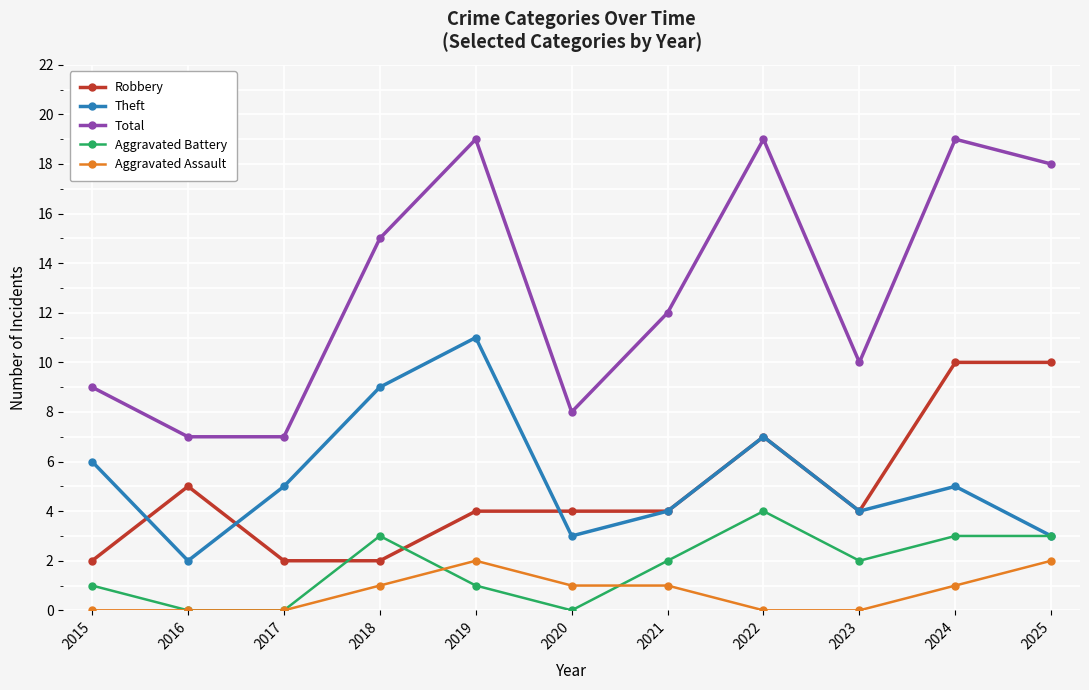

Where is the first local maximum for Total?

2019